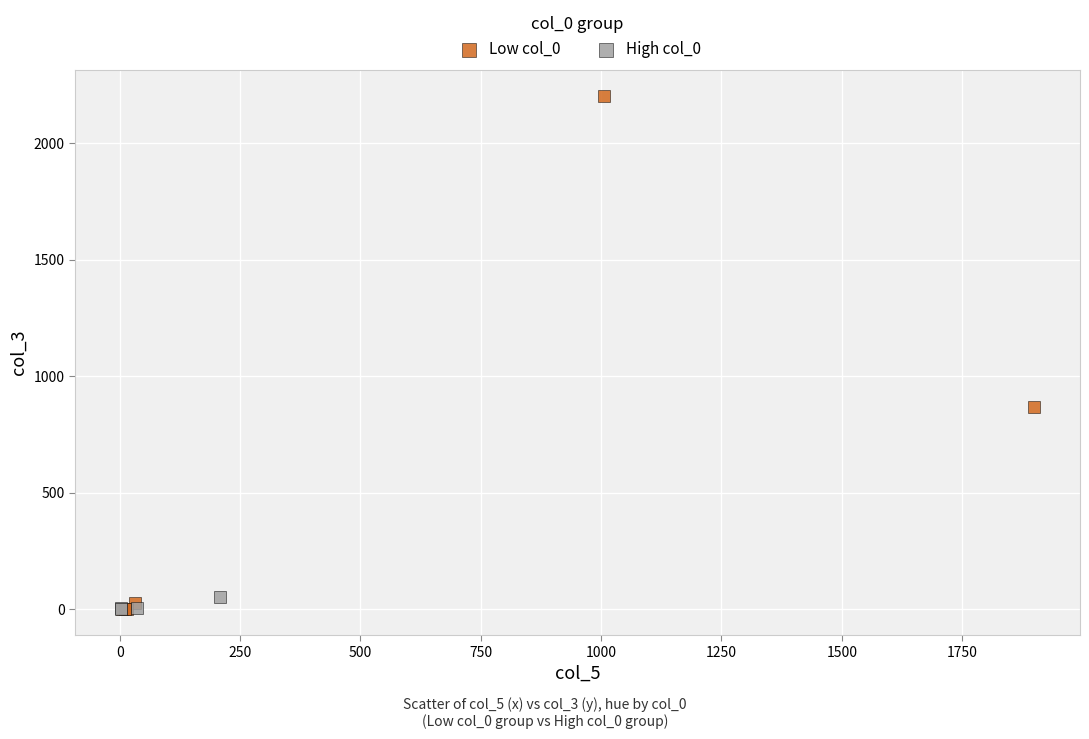

Which series has the widest spread of Y values?

Low col_0